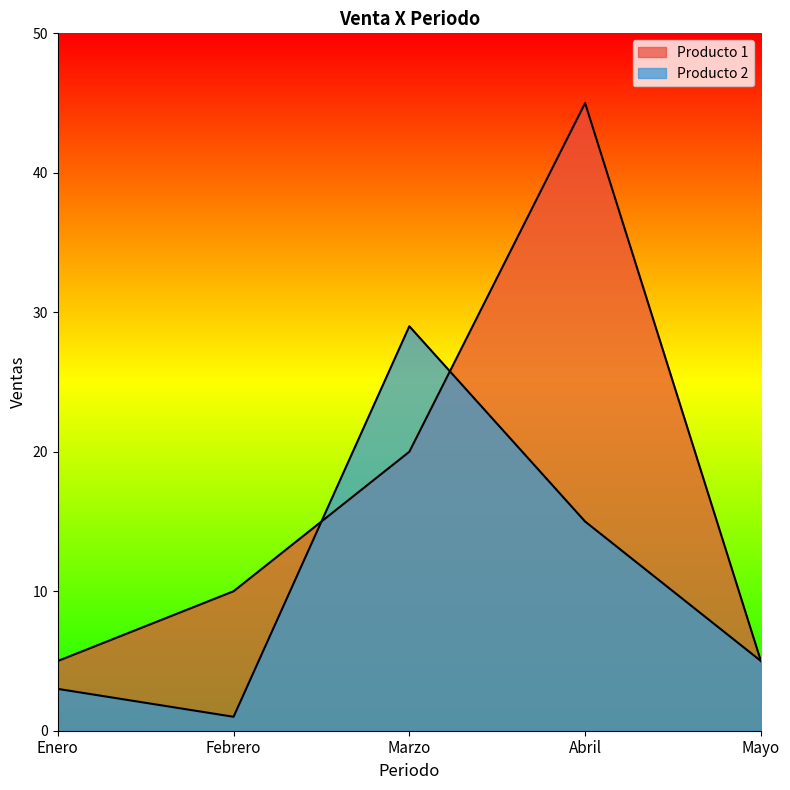

Which label corresponds to the smallest value in the chart?

Febrero